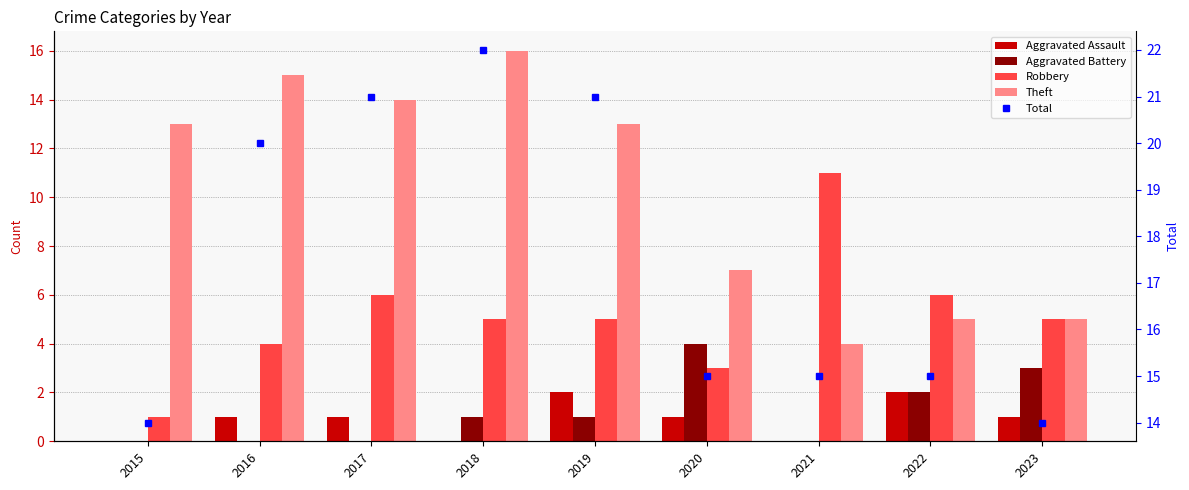

At which label does Total reach its peak?

2018